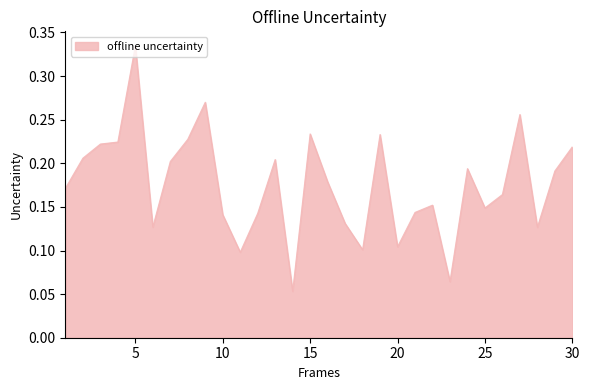

What is the value of the 5th point from the left?

0.3